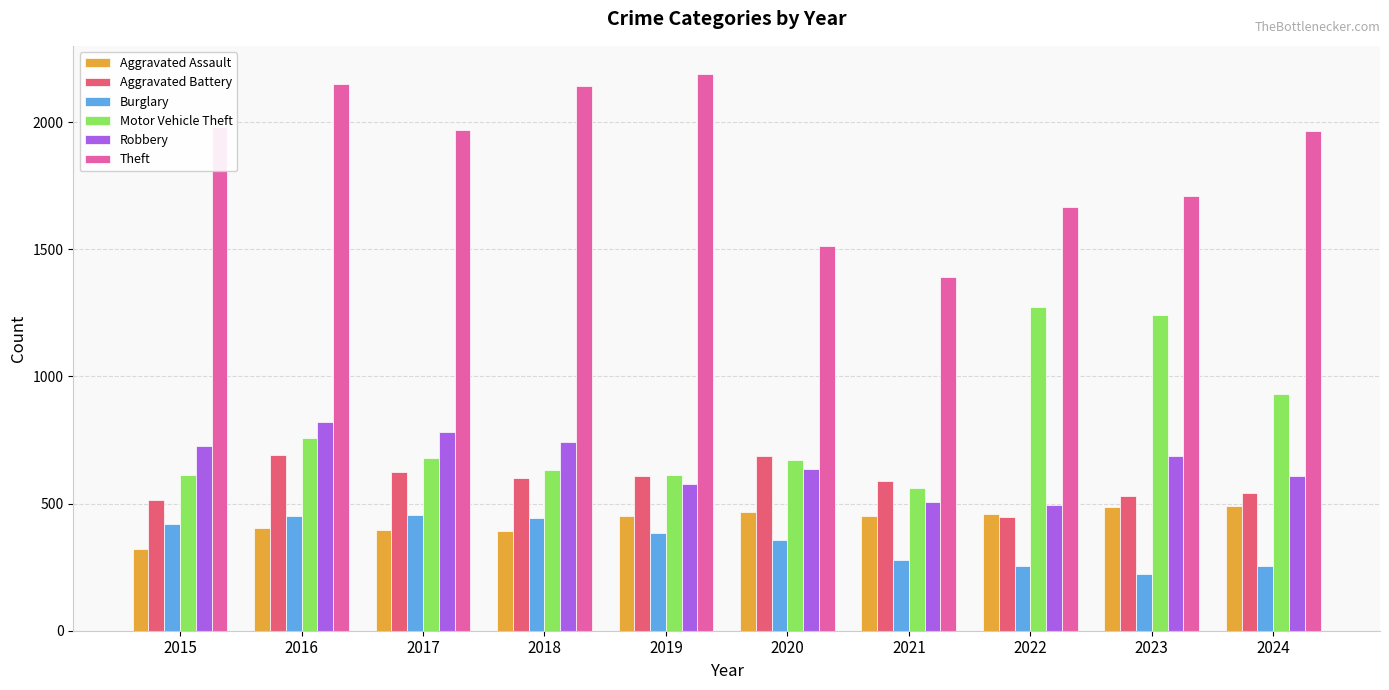

At how many categories does at least one series exceed 559?

10